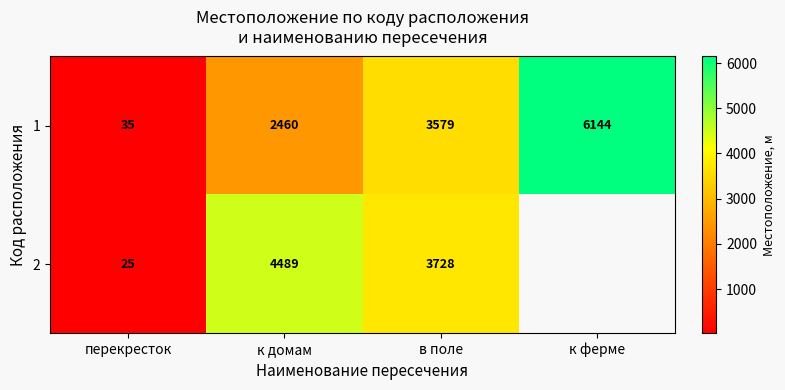

The value of 1 at перекресток is 57. True or false?

False